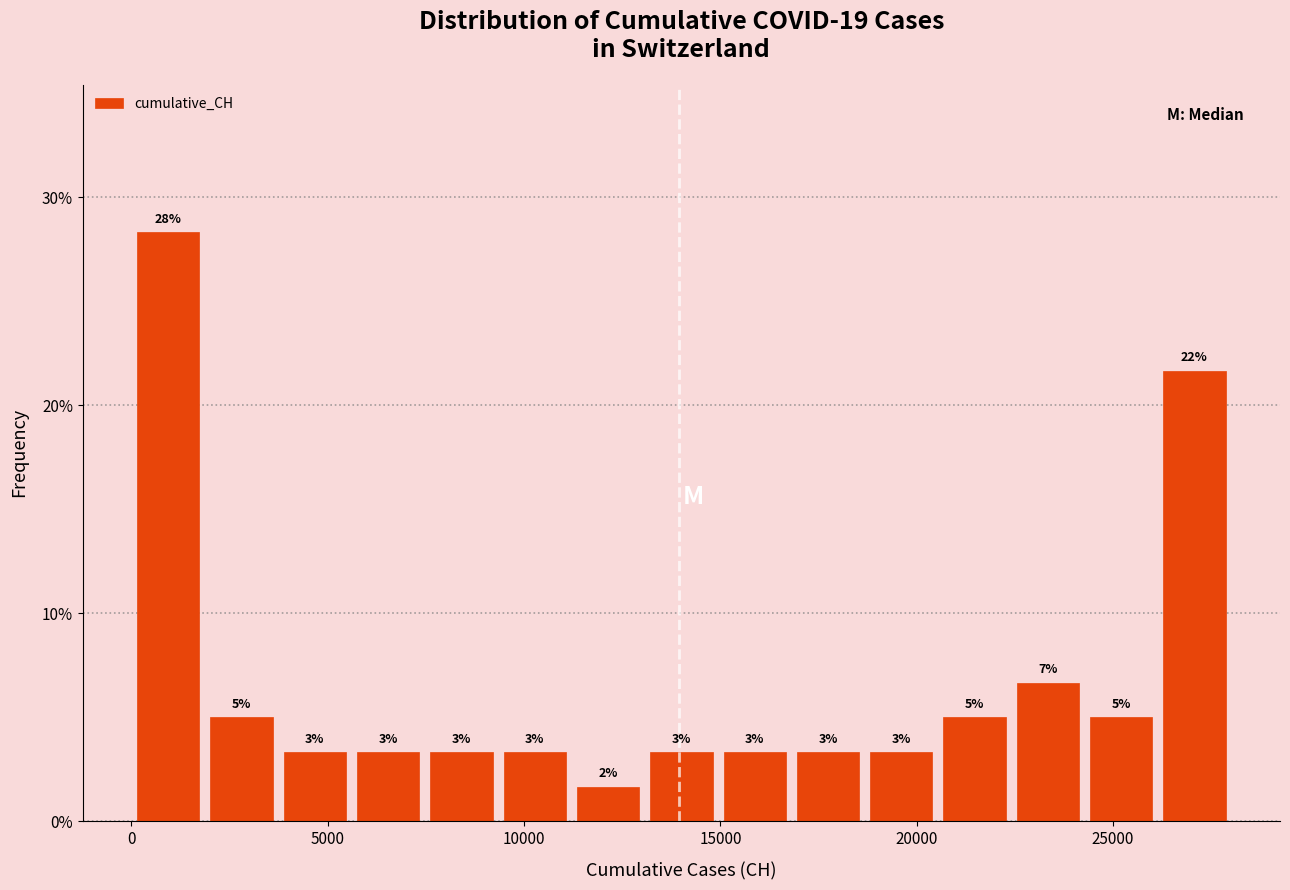

Around what value on the x-axis is the tallest bar? Give the approximate position of its centre, as read against the axis.

1000